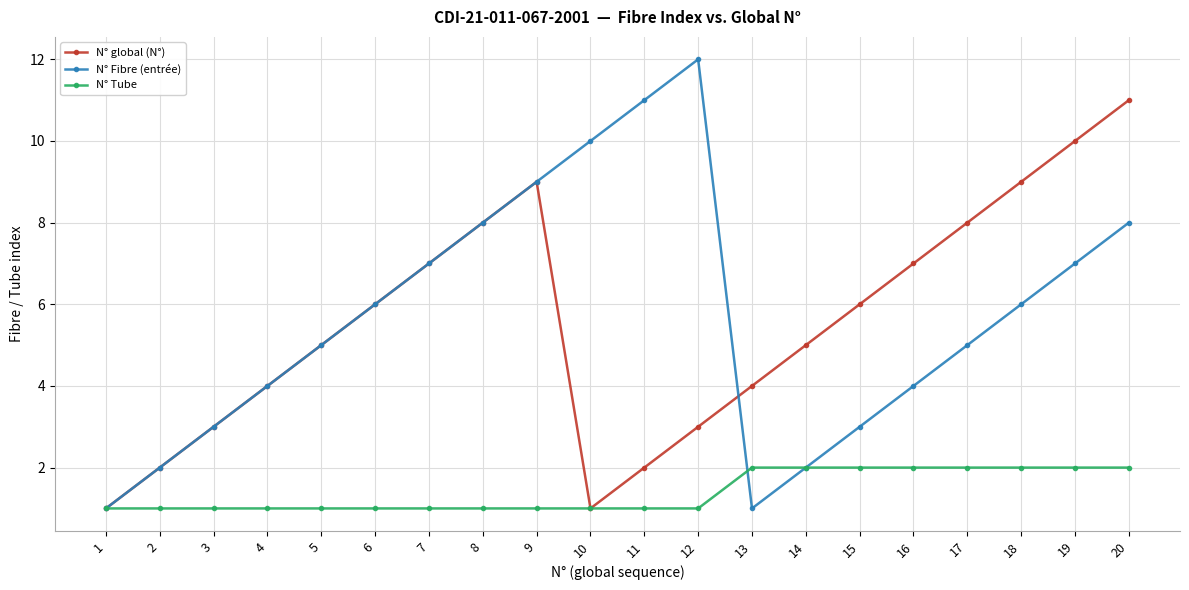

What is the difference between the highest and lowest values at 20?

9